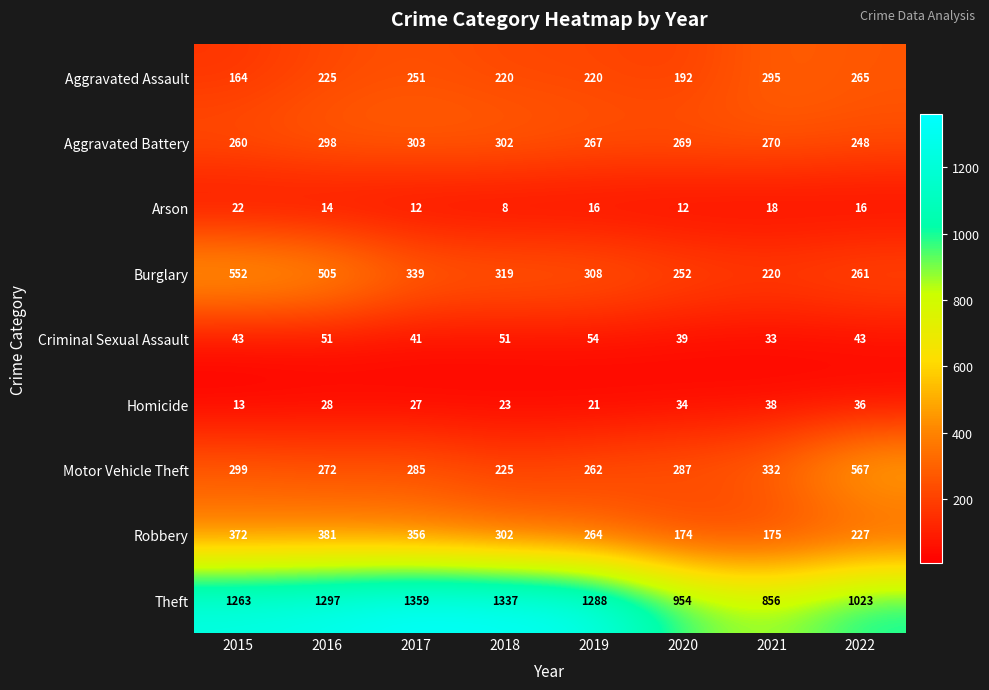

At which category is the sum across all series the highest?

2016